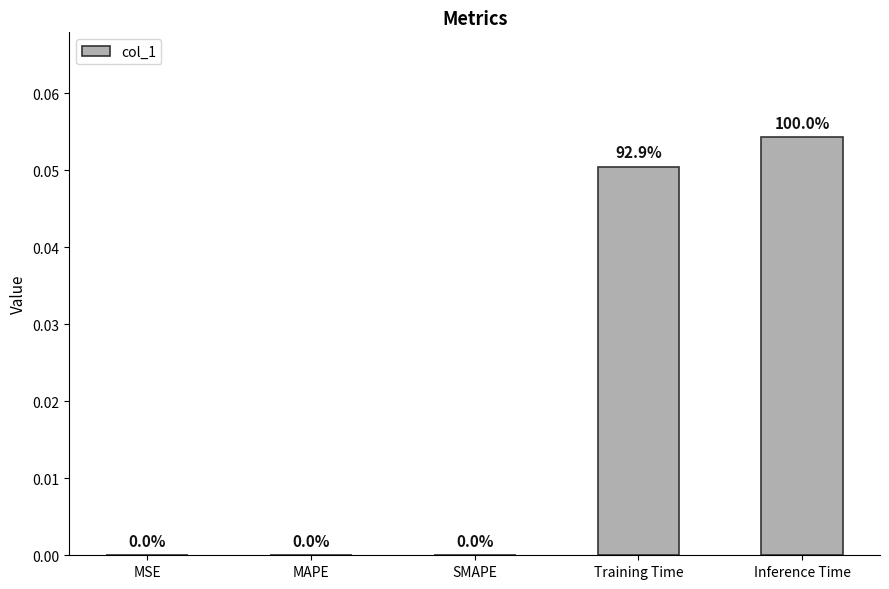

How many values exceed 0?

2